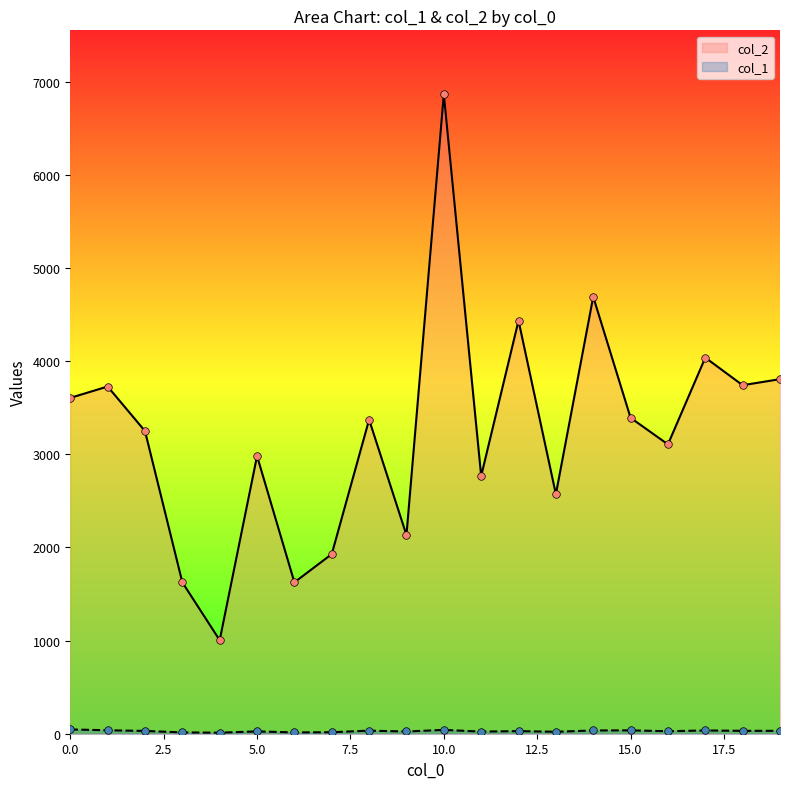

Which series has the largest Y range (max minus min)?

col_2